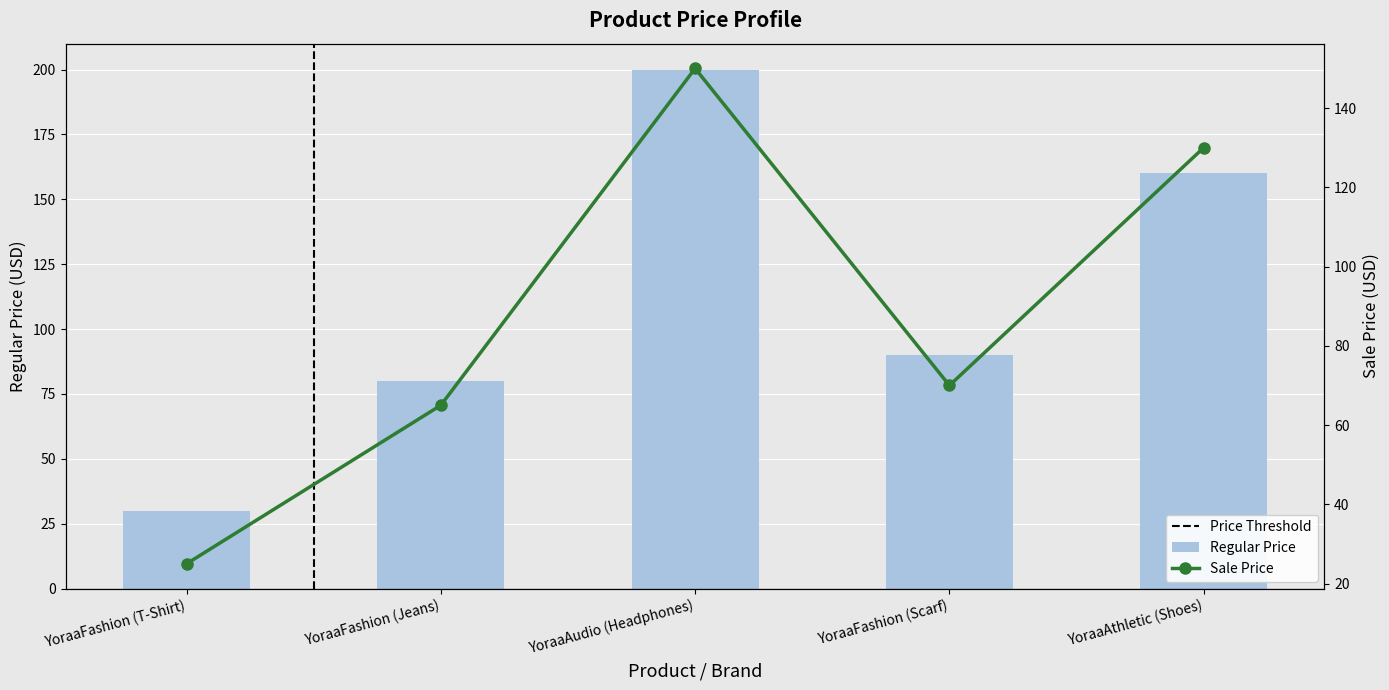

At which category does the chart reach its minimum across all series?

YoraaFashion (T-Shirt)